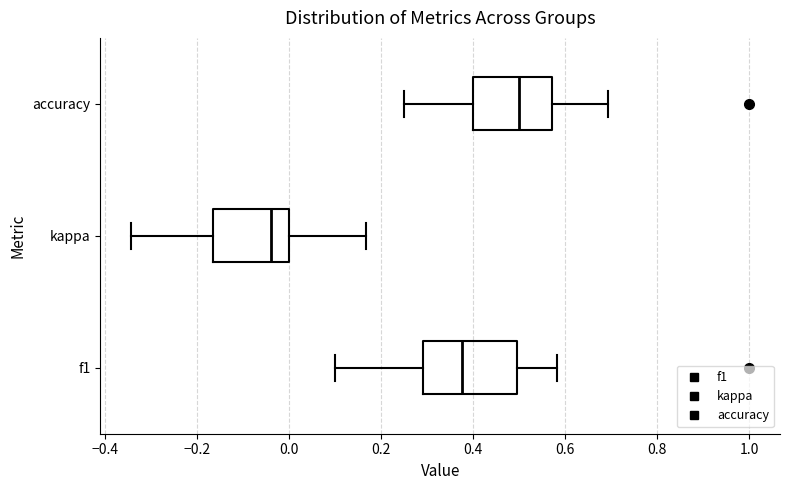

Reading bottom to top, read every box against the x-axis: the position of its median line, the range the box covers, and the ends of its whiskers. The values are not printed on the chart, so give them approximately, as read against the axis.

f1: median 0.38, box 0.30 to 0.50, whiskers 0.10 to 0.58
kappa: median -0.04, box -0.16 to 0.00, whiskers -0.34 to 0.16
accuracy: median 0.50, box 0.40 to 0.58, whiskers 0.26 to 0.70